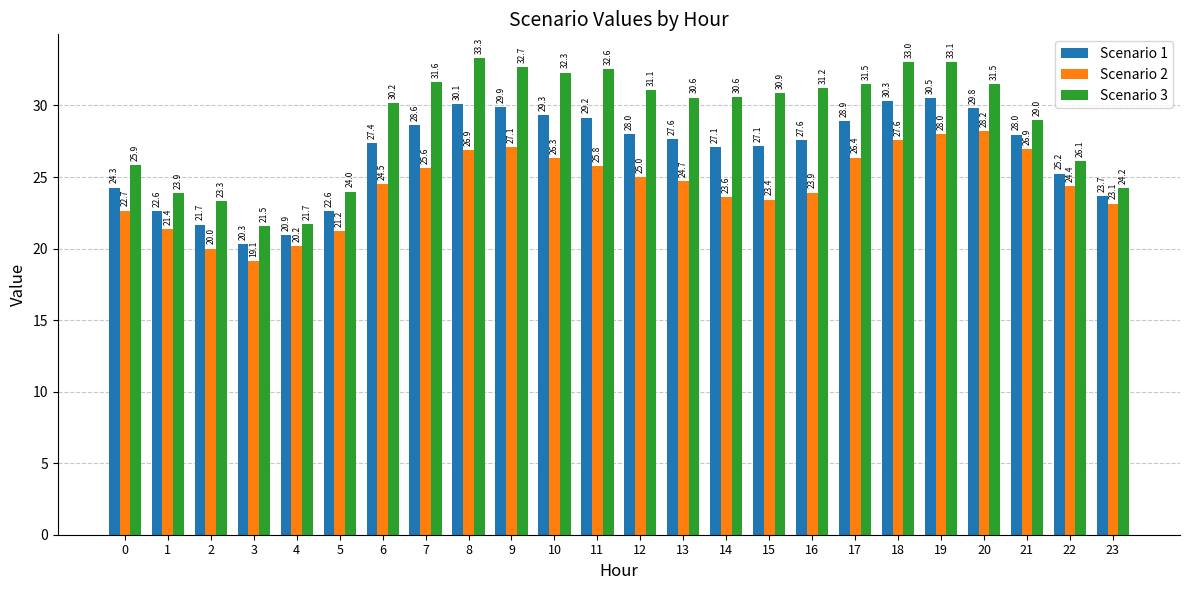

What is the difference between the maximum and minimum values in the Scenario 2 series?

9.1